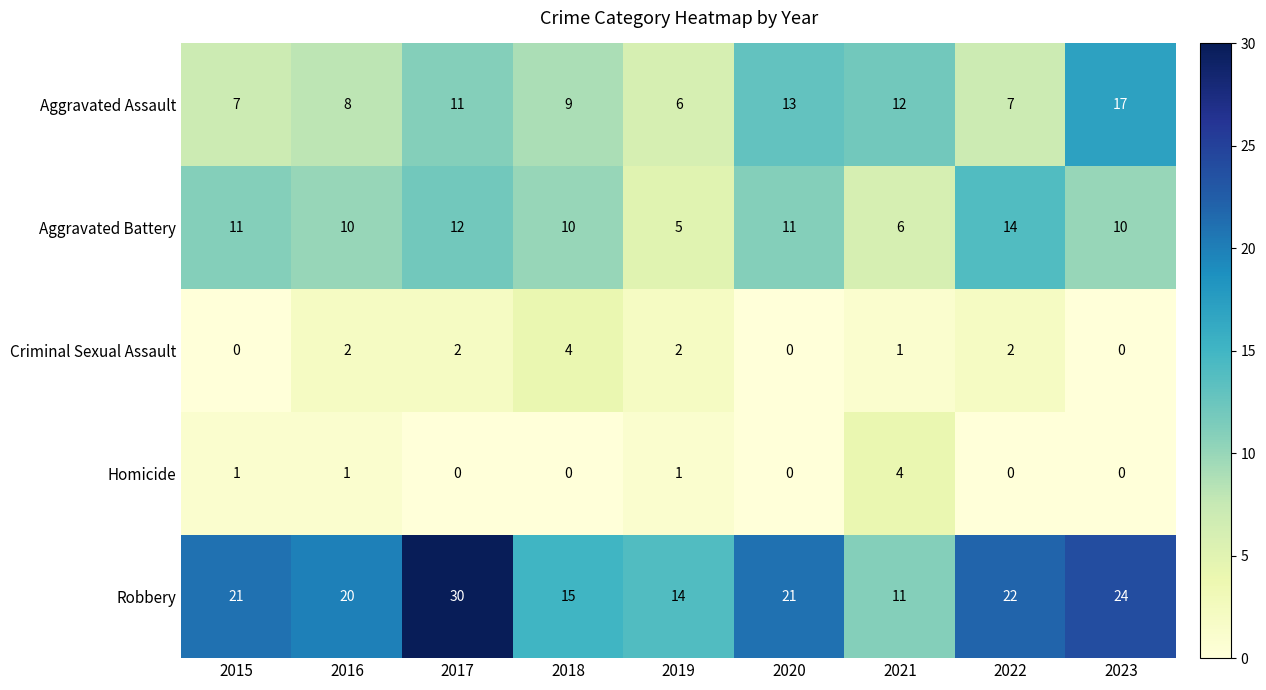

Count the Aggravated Battery values in the range 10 to 11.

5